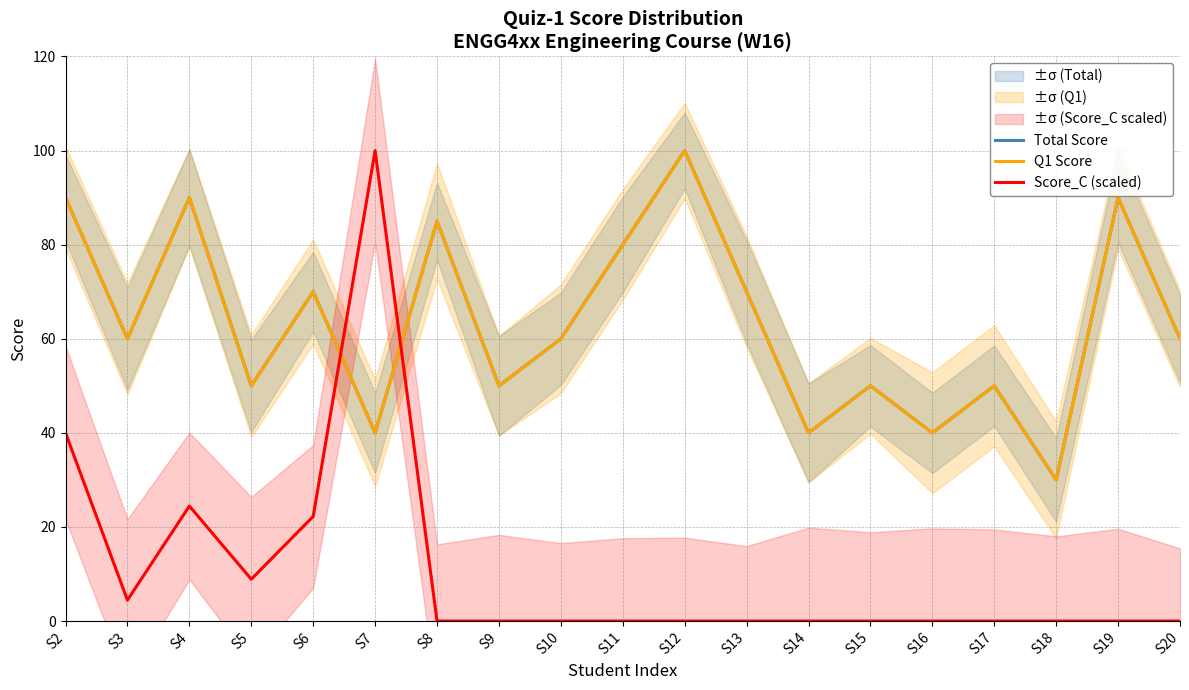

True or false: Total Score has a value of 70.0 at S13.

True